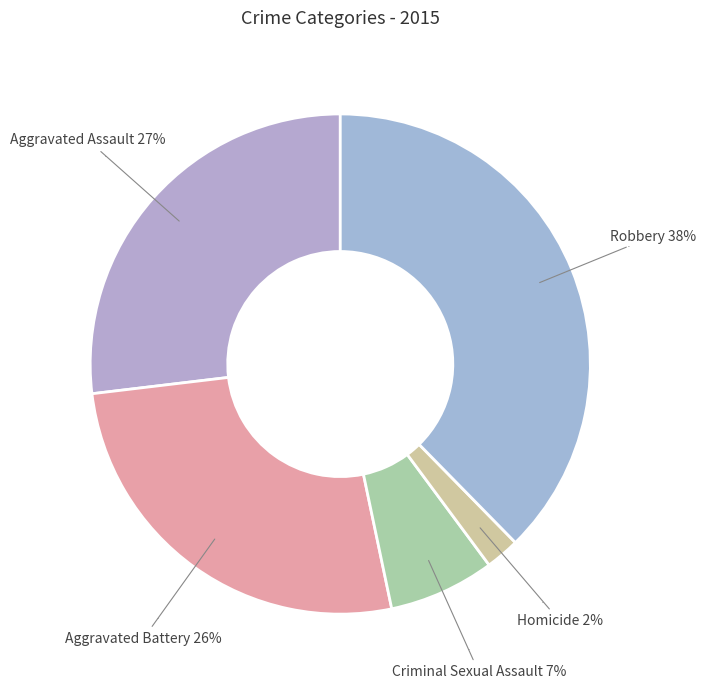

To the nearest percent, what portion does Homicide represent?

2%